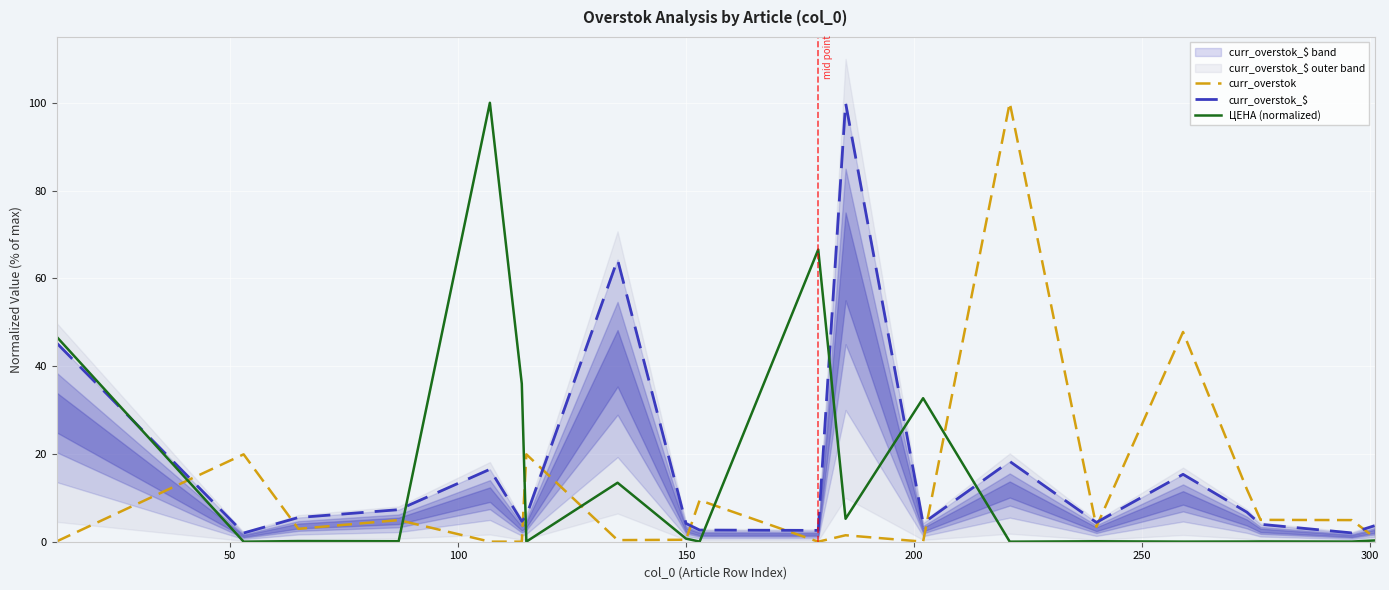

What is the highest value of the curr_overstok series?

100.0